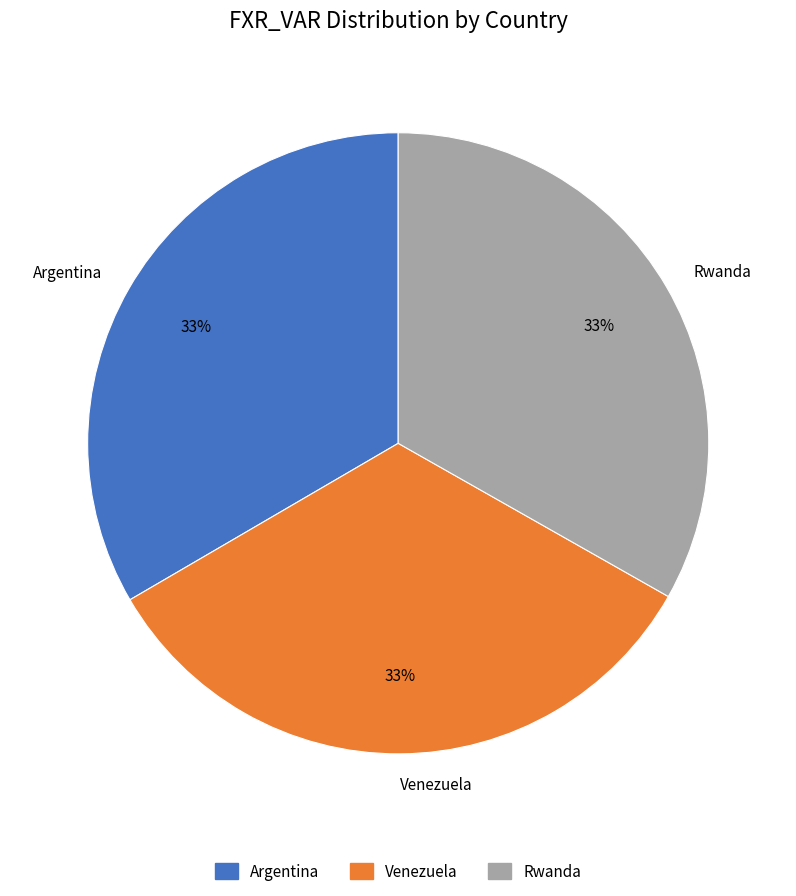

What percentage is the Argentina slice, to the nearest percent?

33%